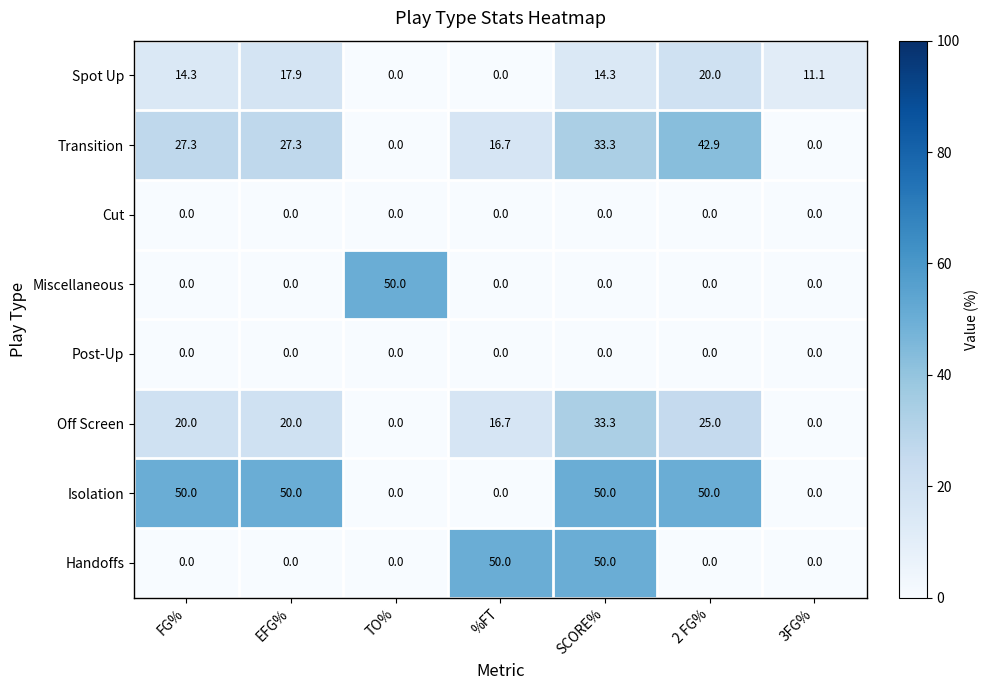

At how many categories does at least one series exceed 0?

7